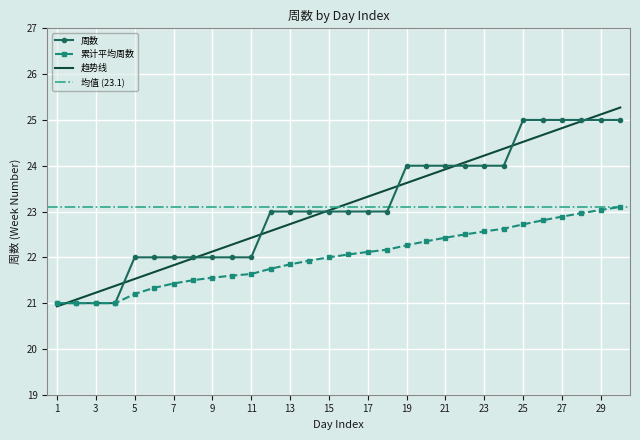

True or false: the data has more than 1 interior local peaks.

False